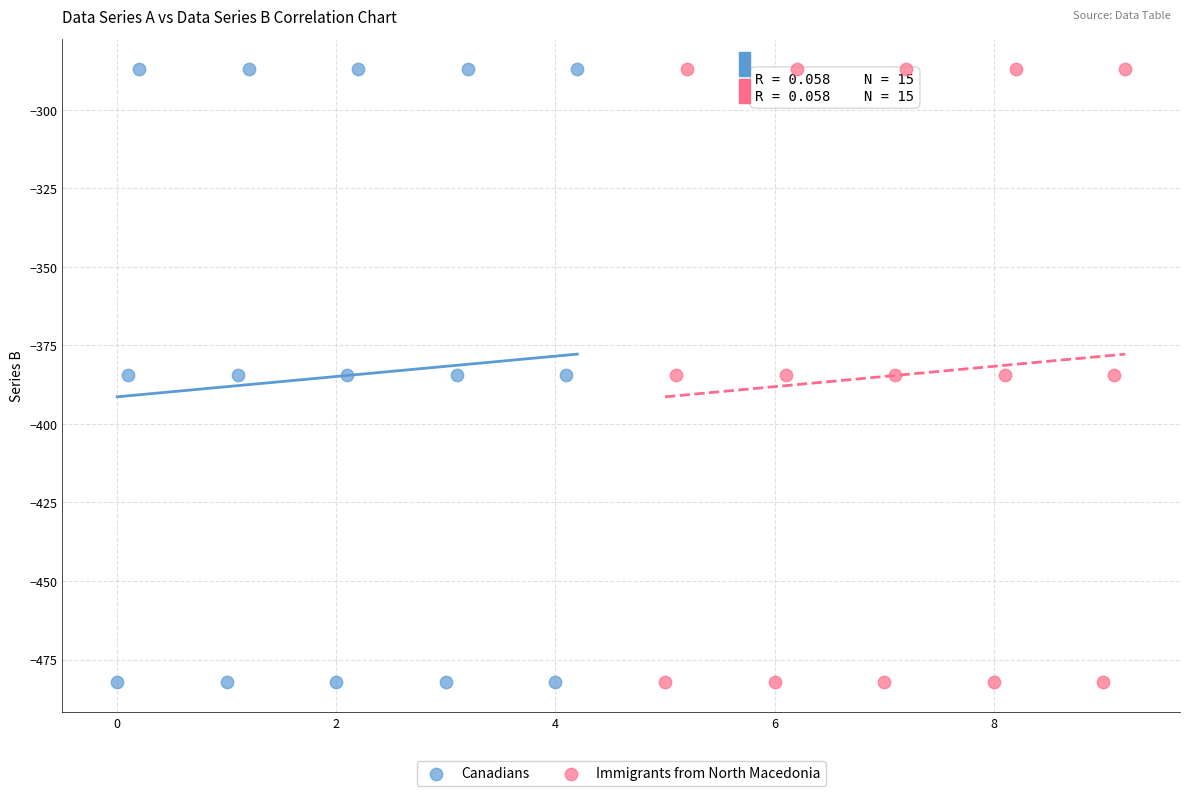

What are all the series names shown in the legend?

Canadians, Immigrants from North Macedonia